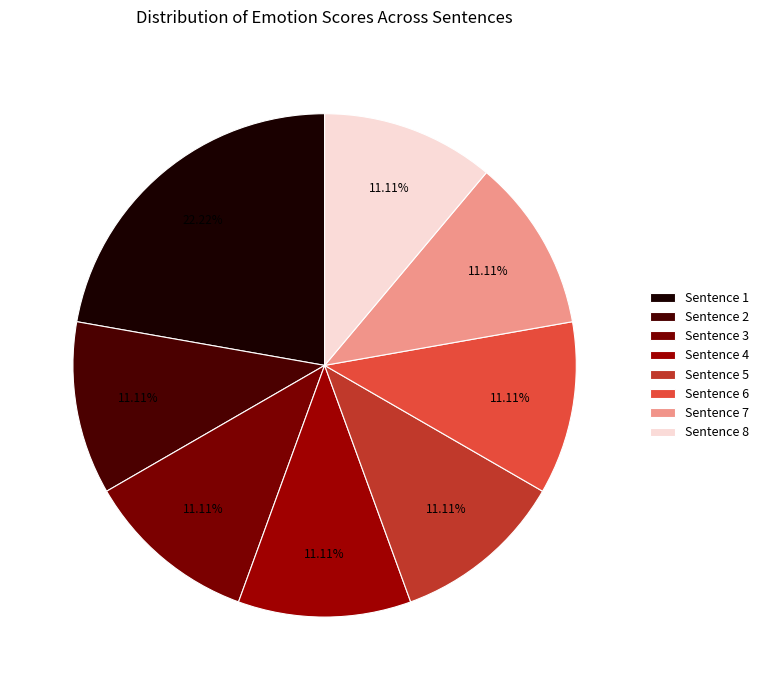

What percentage is the Sentence 2 slice, to the nearest percent?

11%